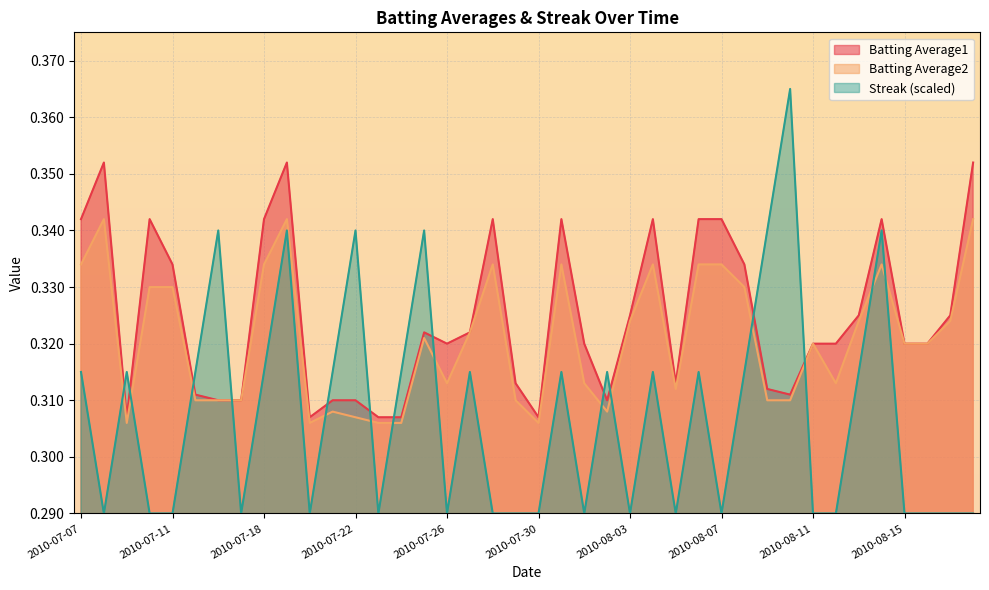

Rank the series by their average value, from highest to lowest.

Batting Average1, Batting Average2, Streak (scaled)